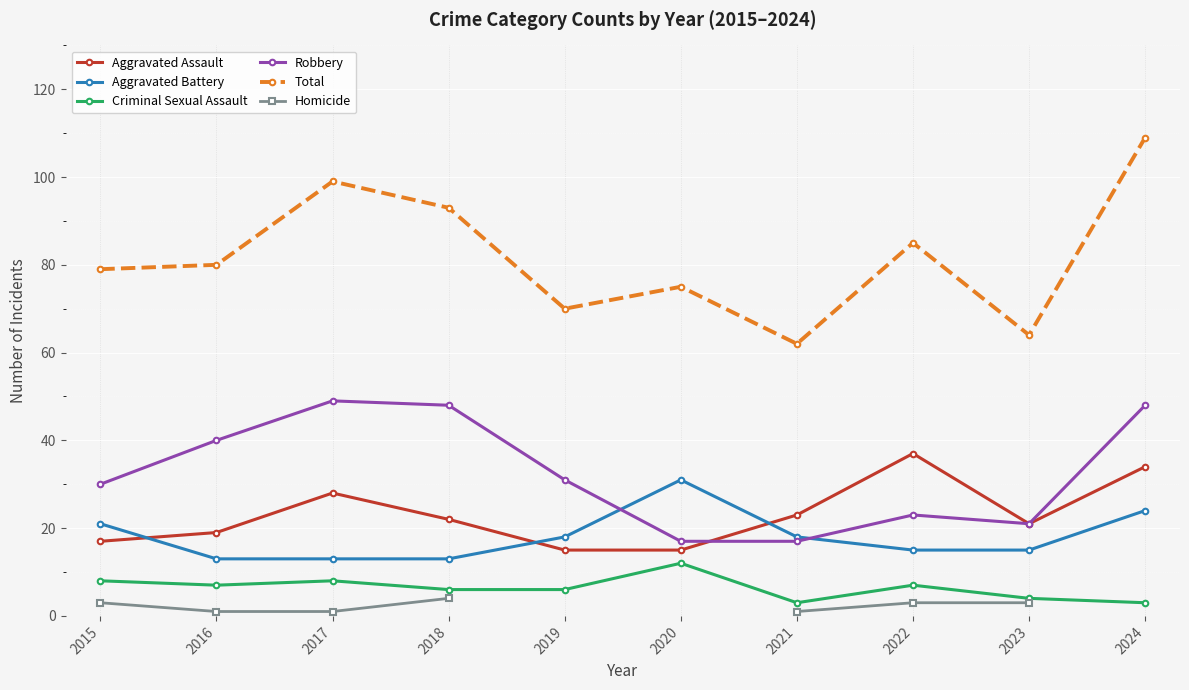

Which category has the highest value in the Aggravated Assault series?

2022